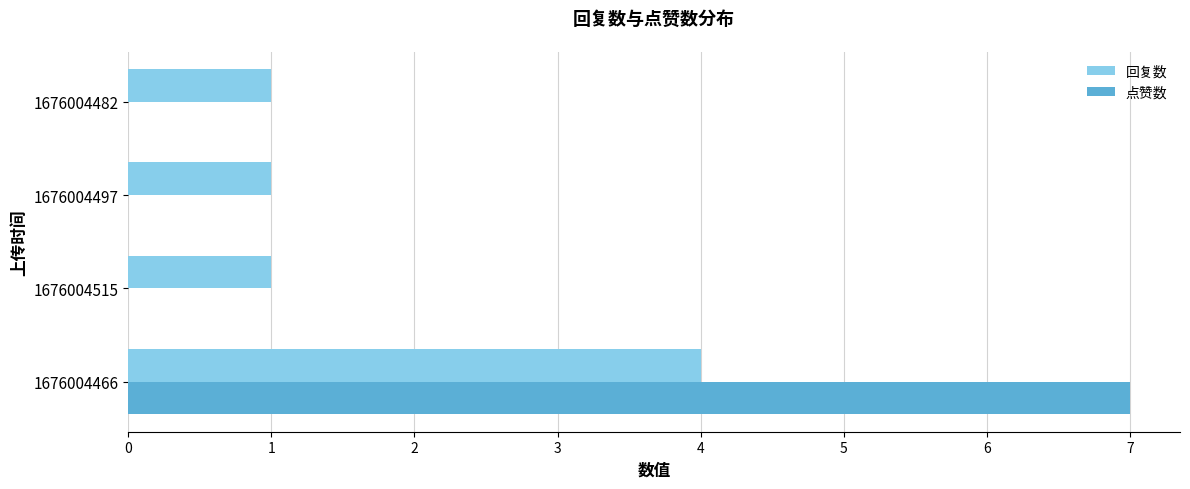

Count the number of categories in the chart.

4